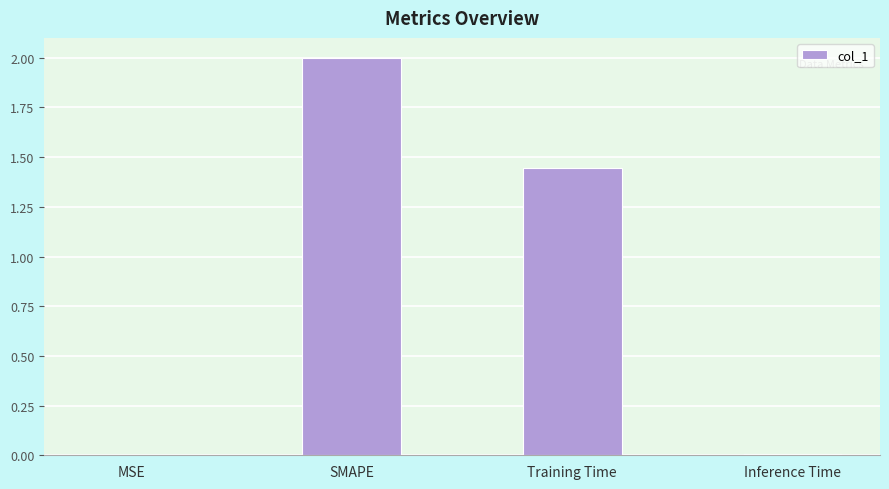

How many categories are shown in the chart?

4